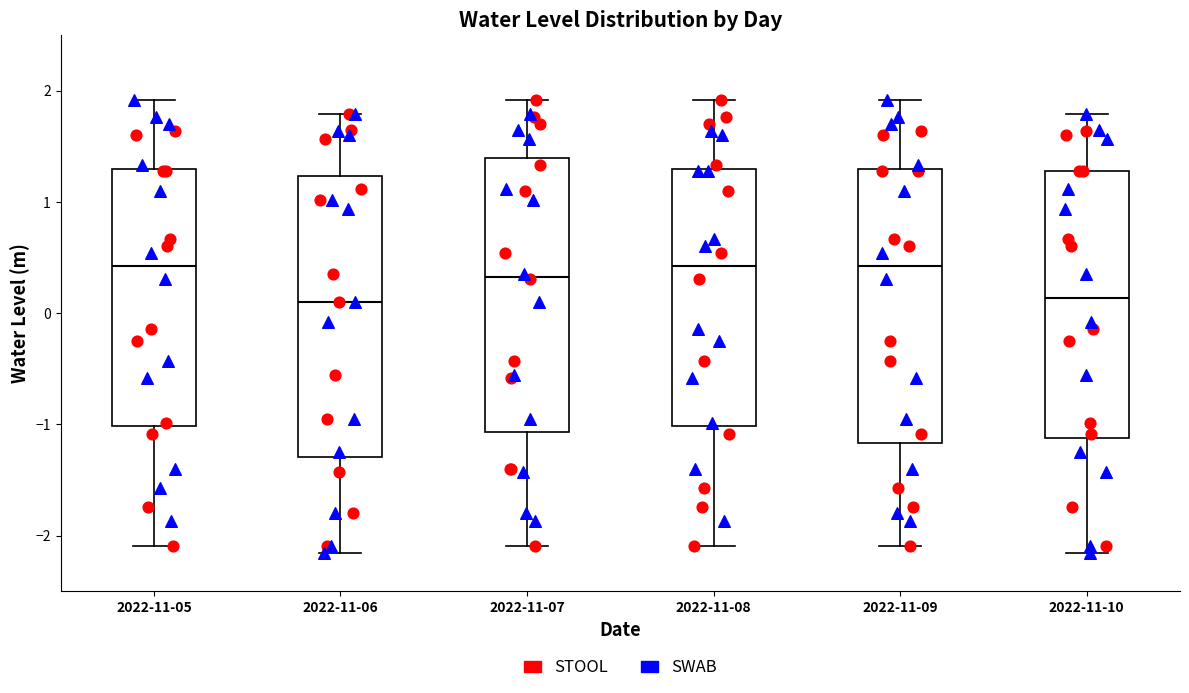

Reading left to right, read every box against the y-axis: the position of its median line, the range the box covers, and the ends of its whiskers. The values are not printed on the chart, so give them approximately, as read against the axis.

2022-11-05: median 0.4, box -1.0 to 1.3, whiskers -2.1 to 1.9
2022-11-06: median 0.1, box -1.3 to 1.2, whiskers -2.2 to 1.8
2022-11-07: median 0.3, box -1.1 to 1.4, whiskers -2.1 to 1.9
2022-11-08: median 0.4, box -1.0 to 1.3, whiskers -2.1 to 1.9
2022-11-09: median 0.4, box -1.2 to 1.3, whiskers -2.1 to 1.9
2022-11-10: median 0.1, box -1.1 to 1.3, whiskers -2.2 to 1.8